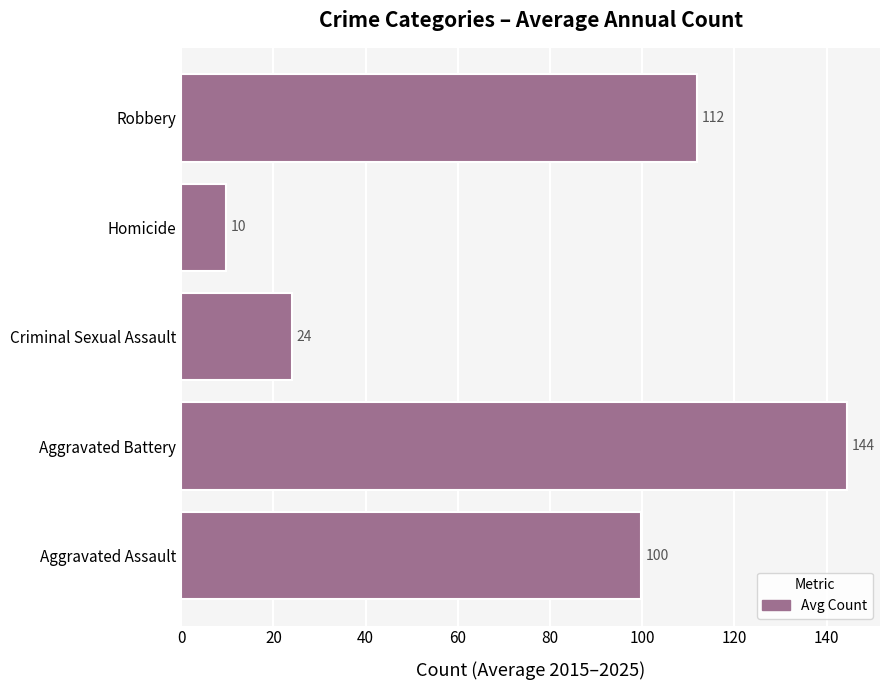

The value at Criminal Sexual Assault is 24.0. True or false?

True